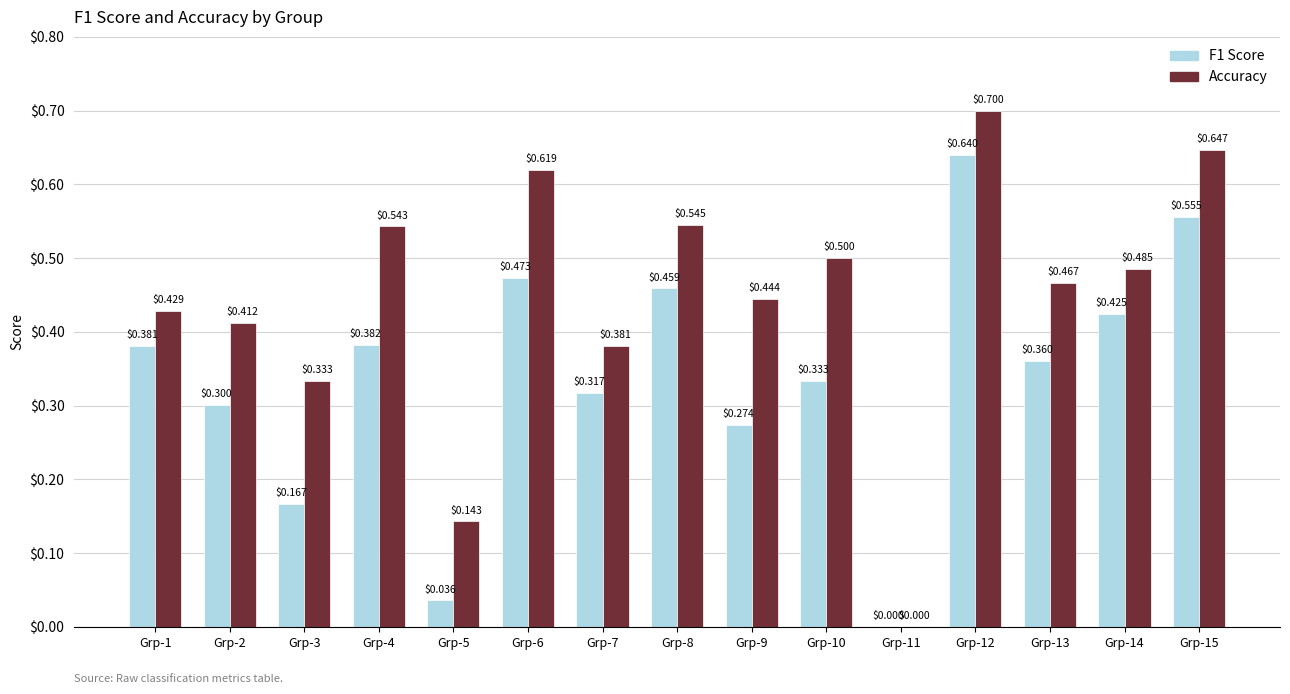

What is the sum of all F1 Score values?

5.1